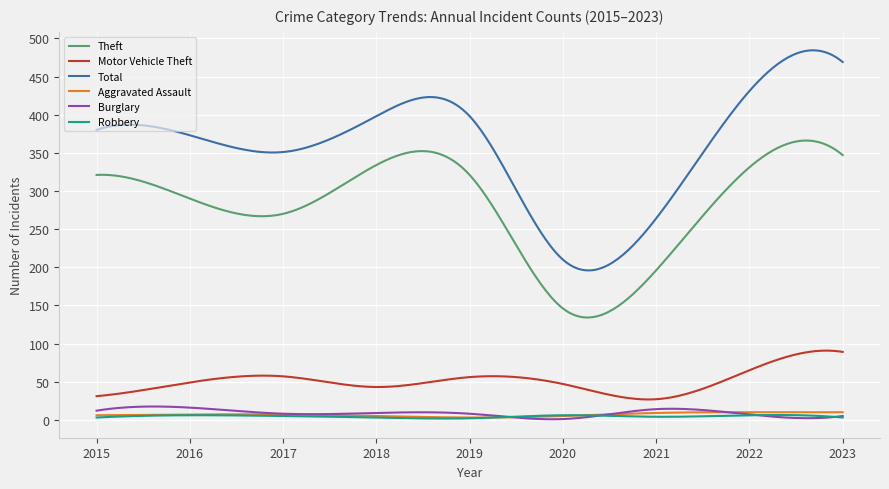

Which series has the largest total across all categories?

Total